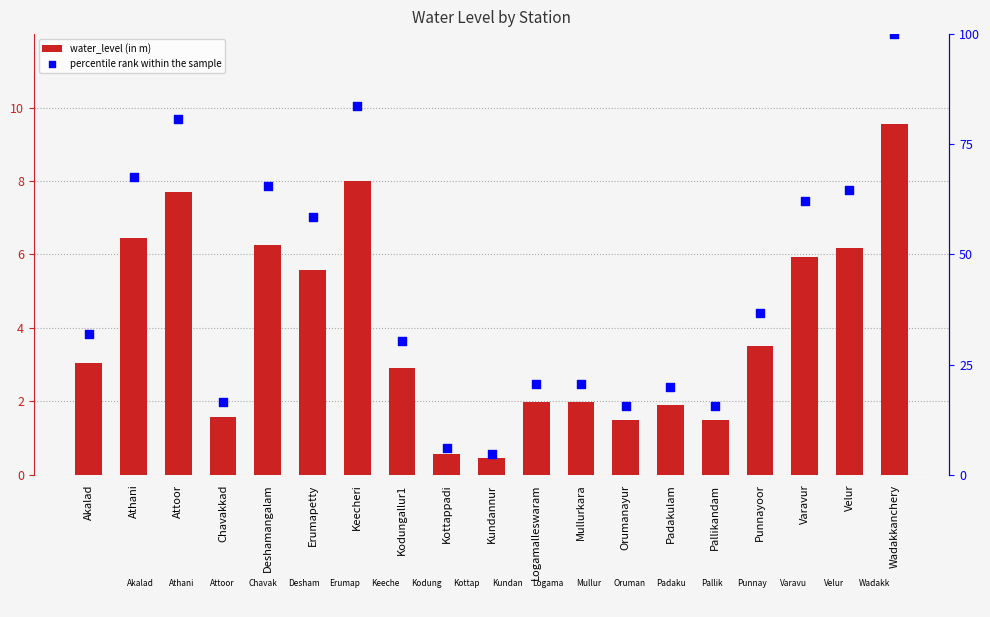

Which series reaches the minimum Y coordinate?

water_level (in m)